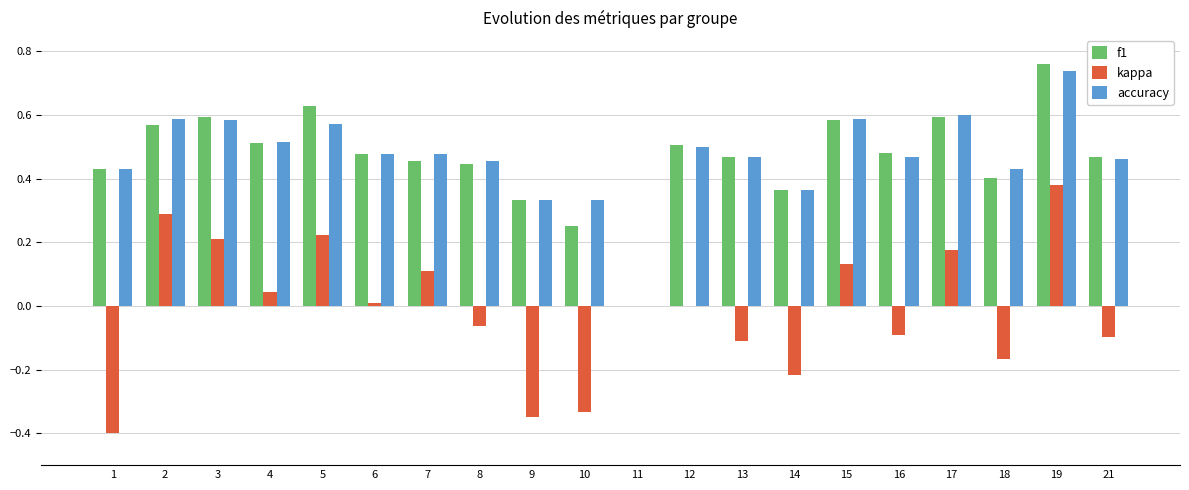

The value of kappa at 12 is 0.0. True or false?

True